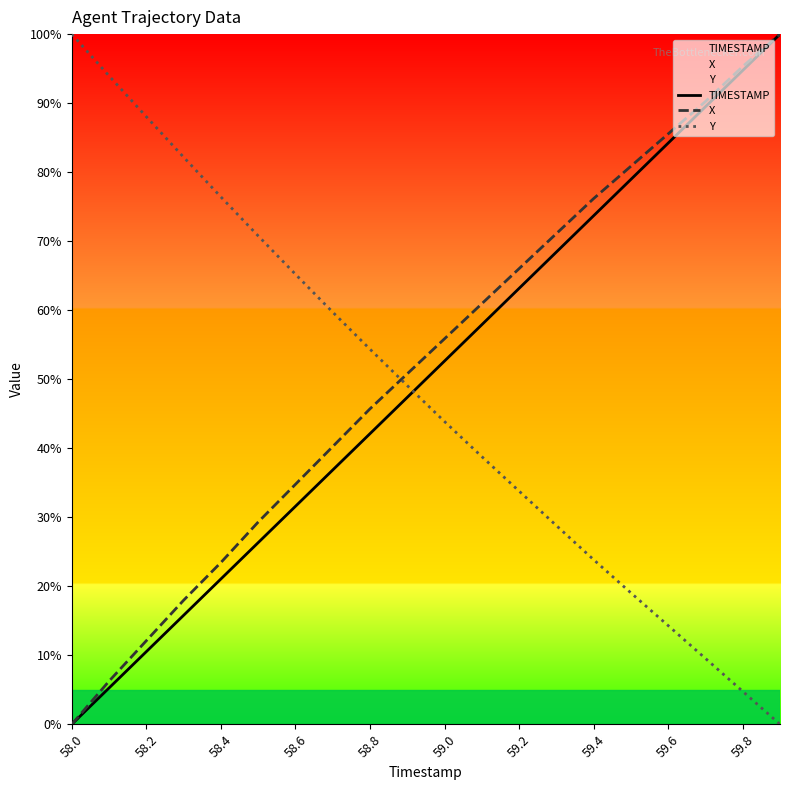

After their last crossing, which series has the higher values: Y or TIMESTAMP?

TIMESTAMP